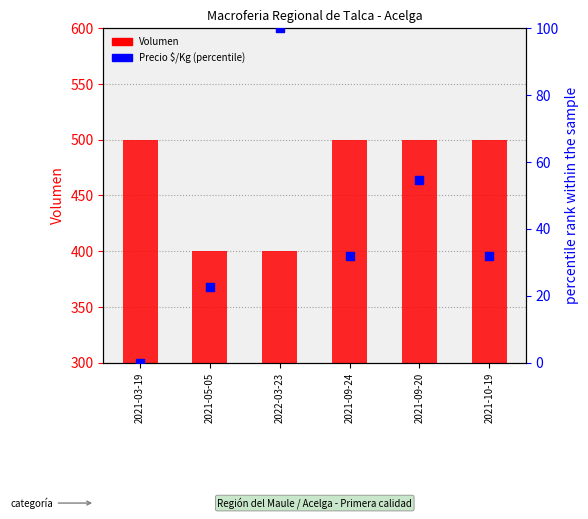

Which series reaches the minimum Y coordinate?

Precio $/Kg (percentile)